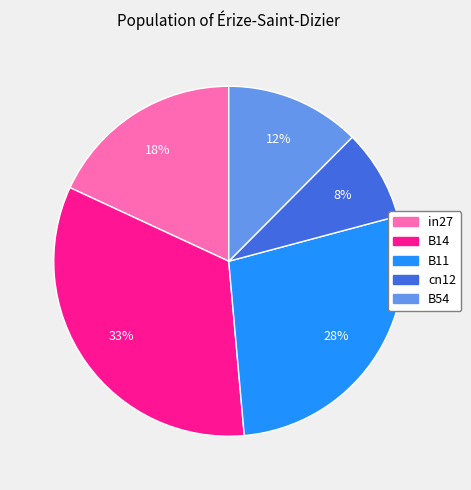

To the nearest percent, what is the combined percentage of cn12 and in27?

26%